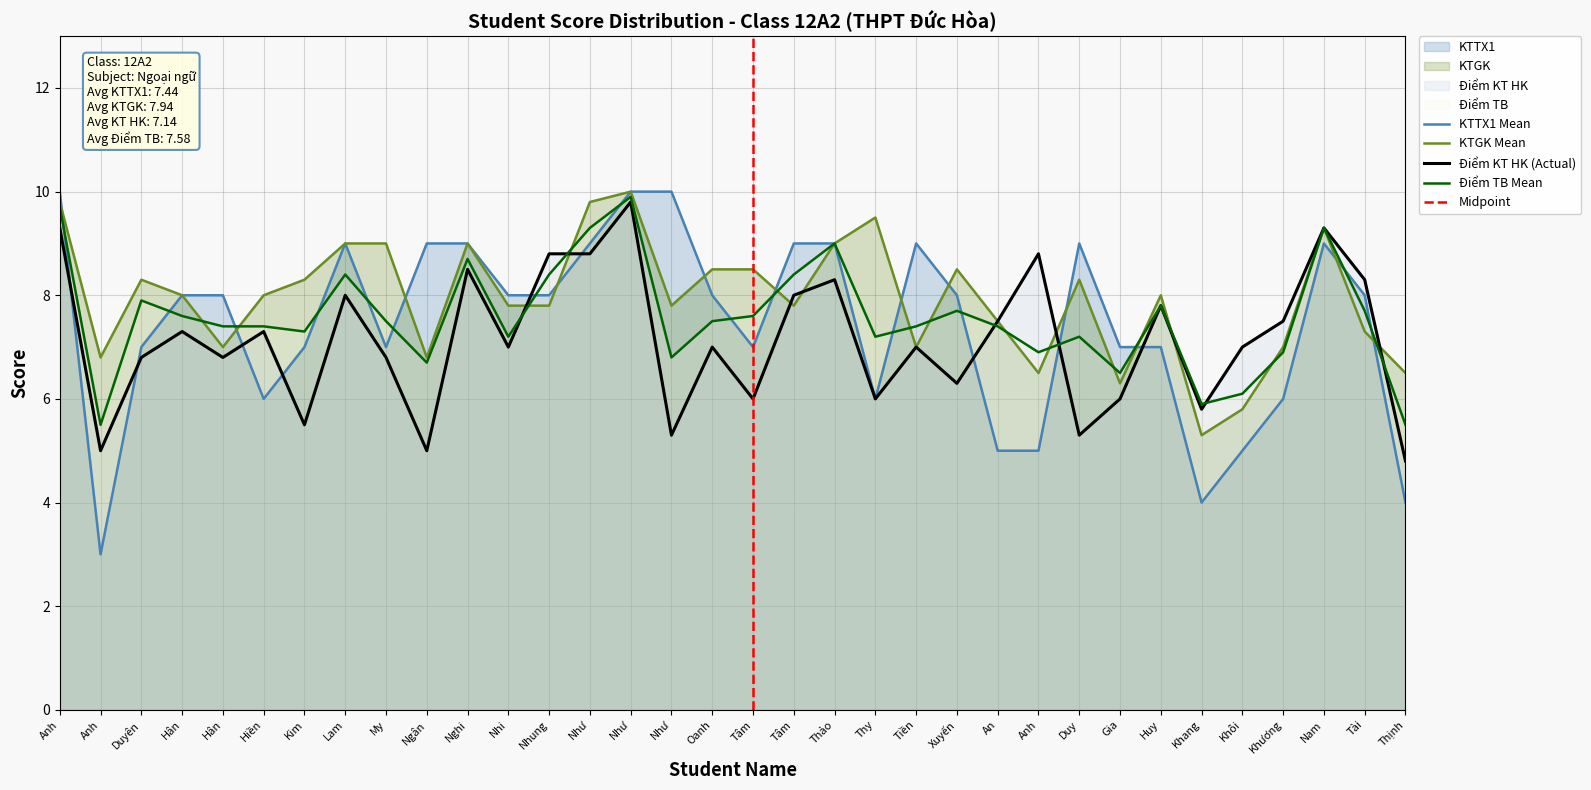

What is the total value across all series at Gia?

25.8